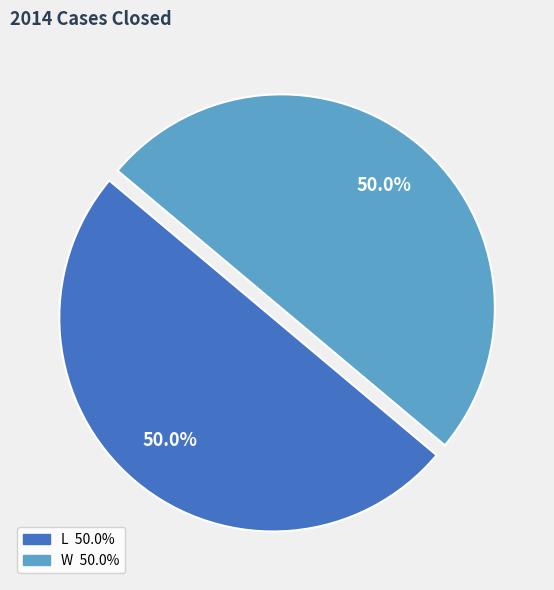

How many slices are in this pie chart?

2